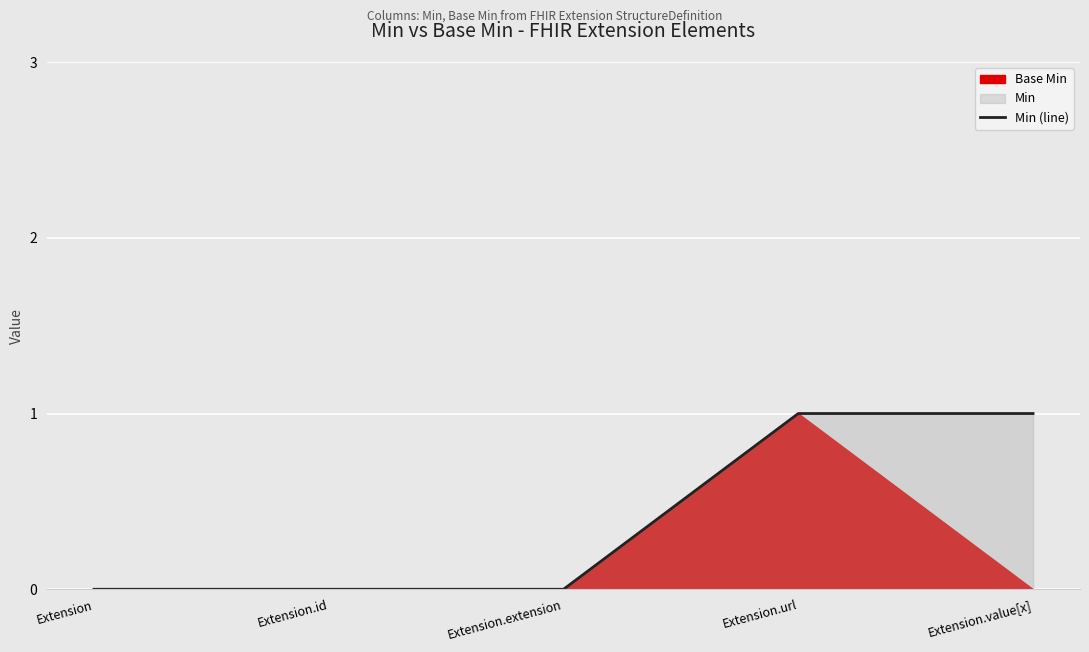

What position from the left is Extension?

1